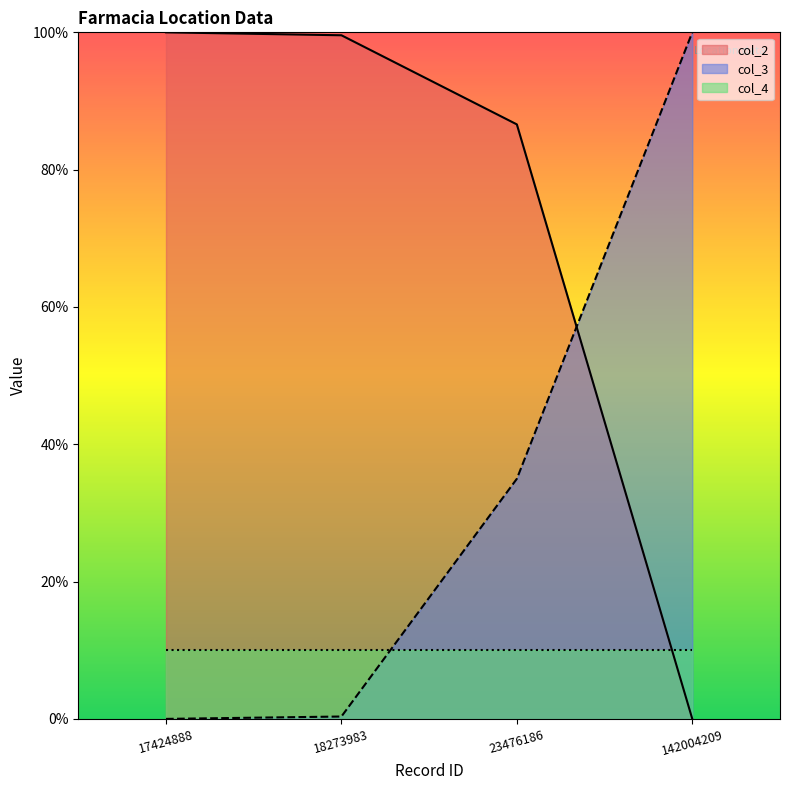

Does the chart display data point markers on the line(s)?

No